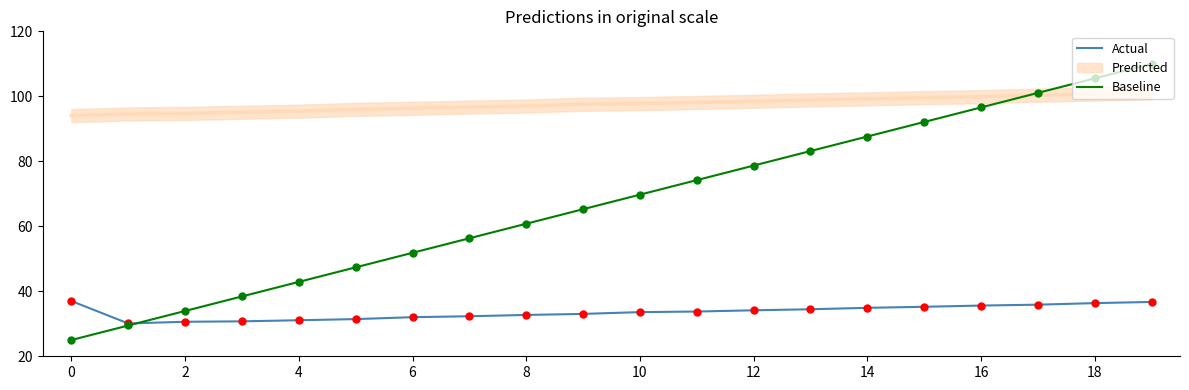

Which series reaches the maximum Y coordinate?

Baseline